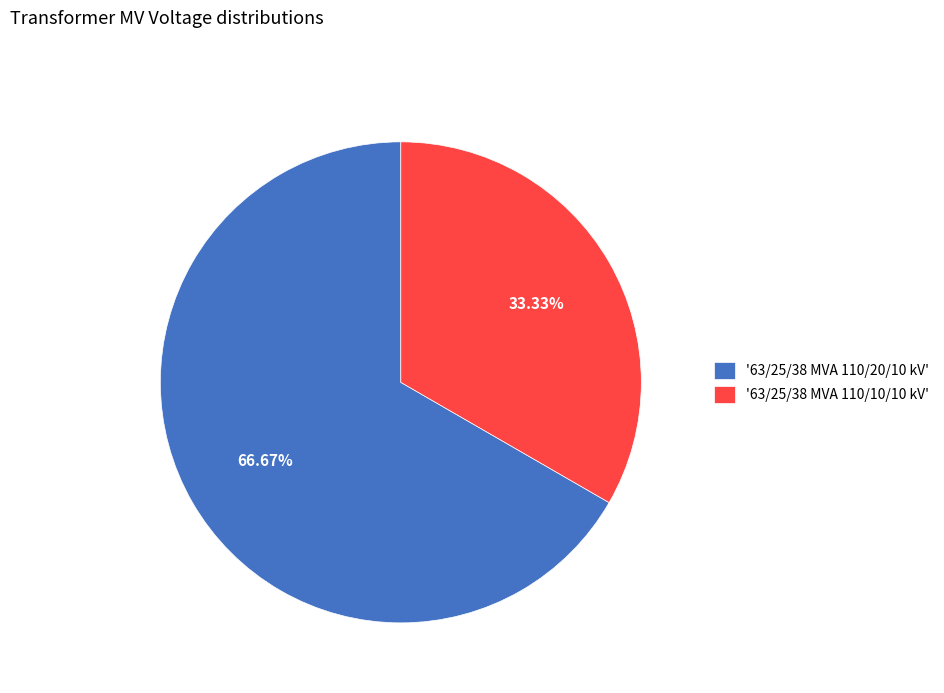

What is the ratio of the value at '63/25/38 MVA 110/20/10 kV' to the value at '63/25/38 MVA 110/10/10 kV'?

2.0